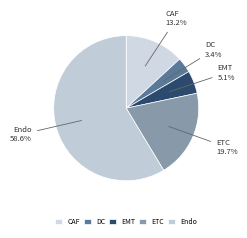

To the nearest percent, what is the difference between the largest and smallest slice percentages?

55%